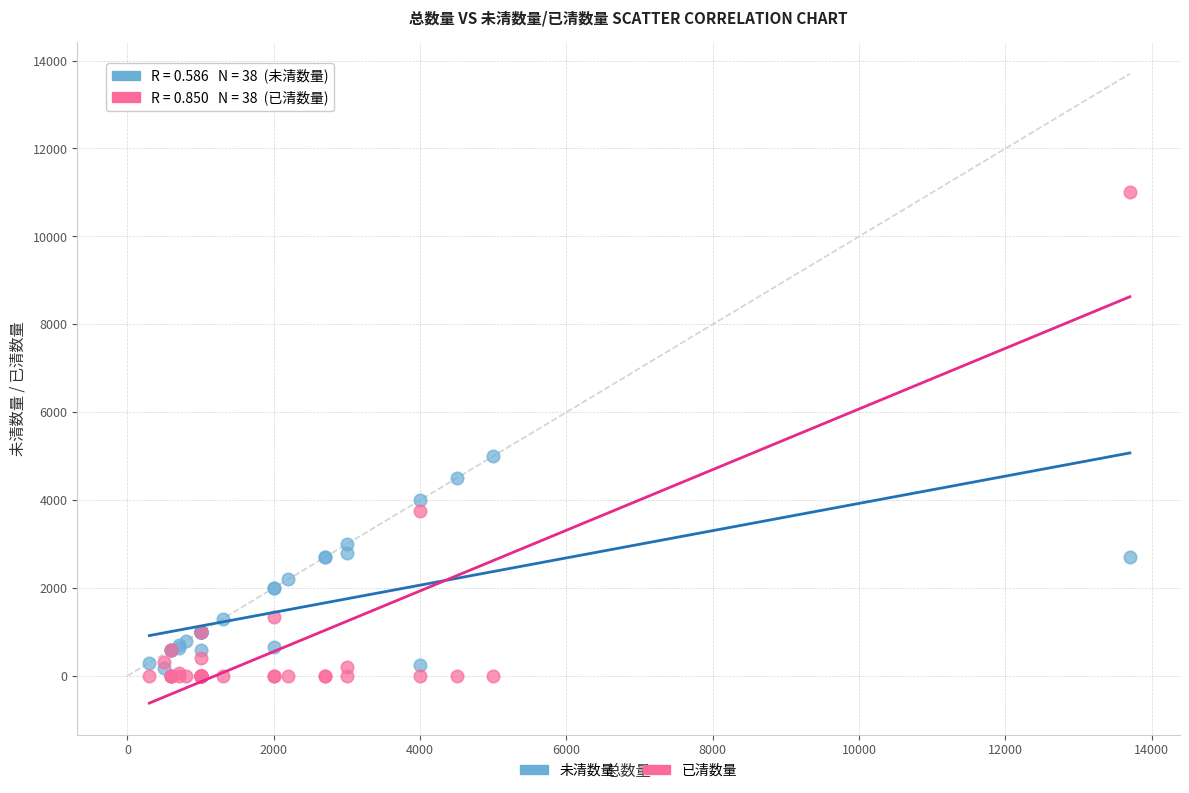

Across all series, what Y value is closest to 5500?

5000